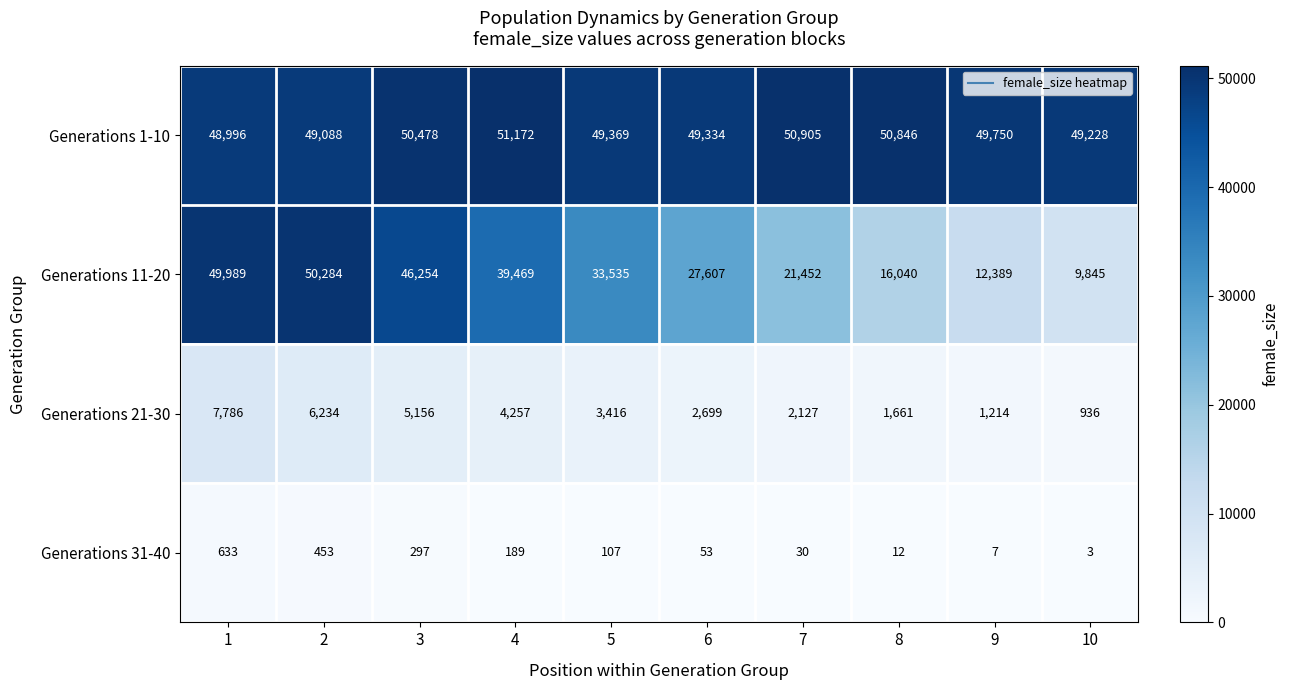

Count the number of data series in this chart.

4